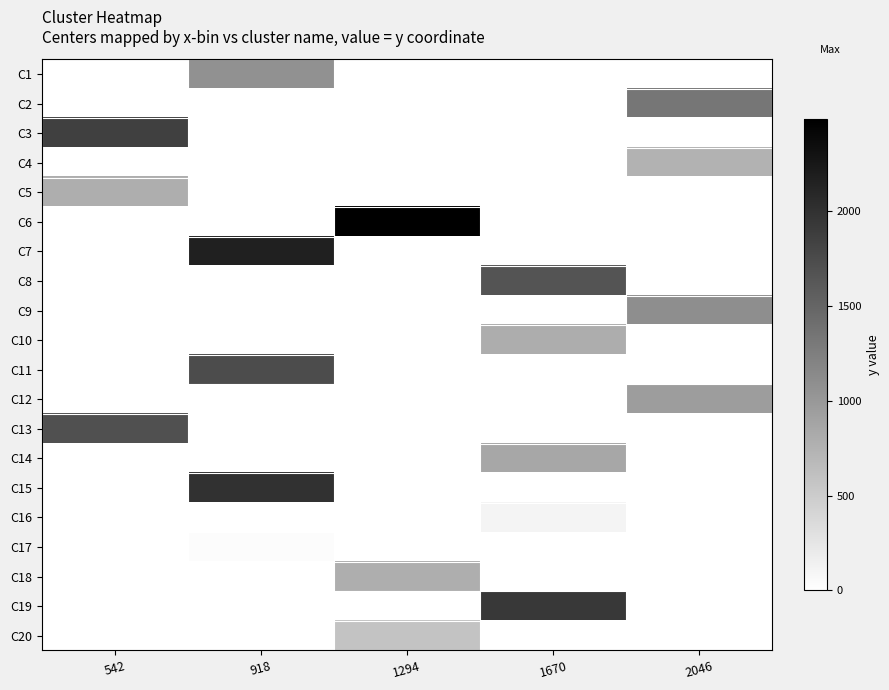

Reading left to right, list all the values displayed in this chart.

C1: 542=0	918=1071	1294=0	1670=0	2046=0
C2: 542=0	918=0	1294=0	1670=0	2046=1337
C3: 542=1860	918=0	1294=0	1670=0	2046=0
C4: 542=0	918=0	1294=0	1670=0	2046=750
C5: 542=788	918=0	1294=0	1670=0	2046=0
C6: 542=0	918=0	1294=2483	1670=0	2046=0
C7: 542=0	918=2165	1294=0	1670=0	2046=0
C8: 542=0	918=0	1294=0	1670=1663	2046=0
C9: 542=0	918=0	1294=0	1670=0	2046=1105
C10: 542=0	918=0	1294=0	1670=802	2046=0
C11: 542=0	918=1738	1294=0	1670=0	2046=0
C12: 542=0	918=0	1294=0	1670=0	2046=956
C13: 542=1703	918=0	1294=0	1670=0	2046=0
C14: 542=0	918=0	1294=0	1670=862	2046=0
C15: 542=0	918=1996	1294=0	1670=0	2046=0
C16: 542=0	918=0	1294=0	1670=113	2046=0
C17: 542=0	918=37	1294=0	1670=0	2046=0
C18: 542=0	918=0	1294=786	1670=0	2046=0
C19: 542=0	918=0	1294=0	1670=1930	2046=0
C20: 542=0	918=0	1294=577	1670=0	2046=0